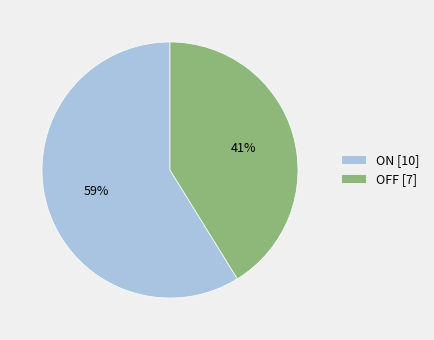

To the nearest percent, what is the combined percentage of OFF and ON?

100%